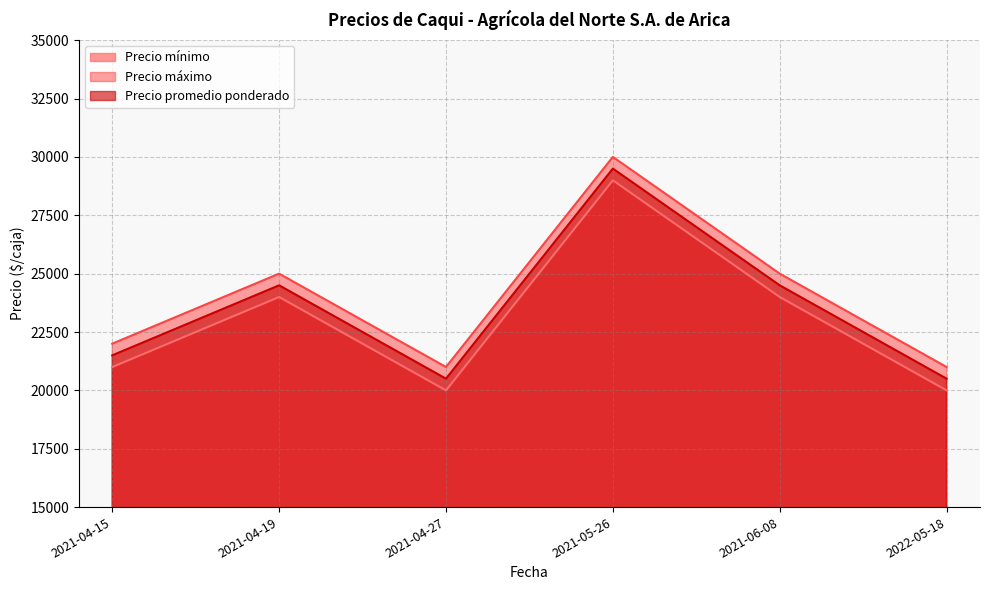

Rank the series by their average value, from lowest to highest.

Precio mínimo, Precio promedio ponderado, Precio máximo